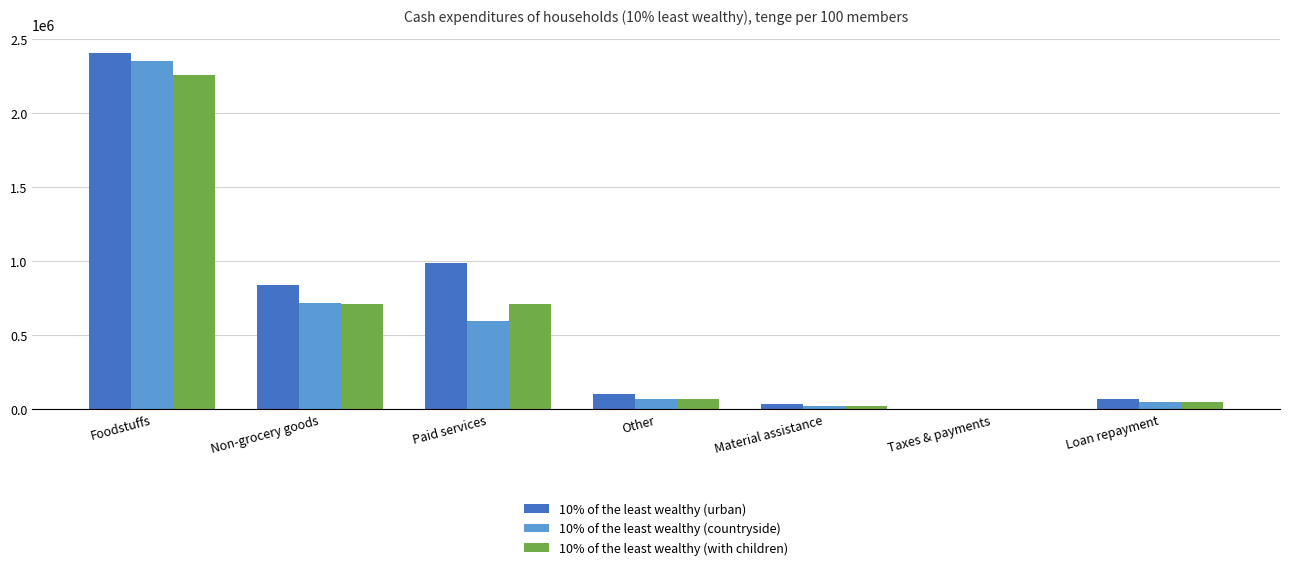

Which category has the highest value across all series?

Foodstuffs